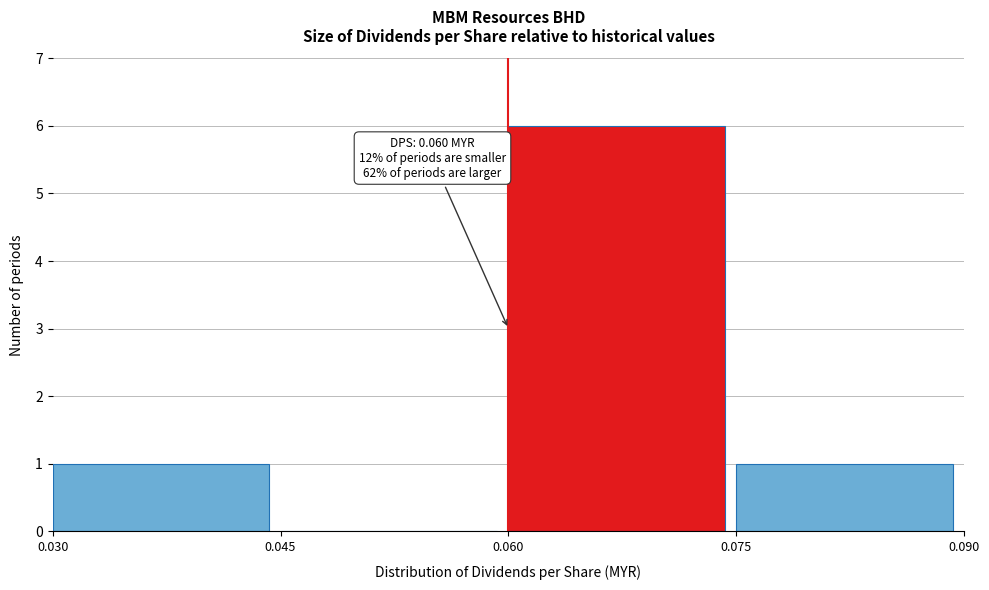

Which range on the x-axis has the tallest bar?

0.060 to 0.075